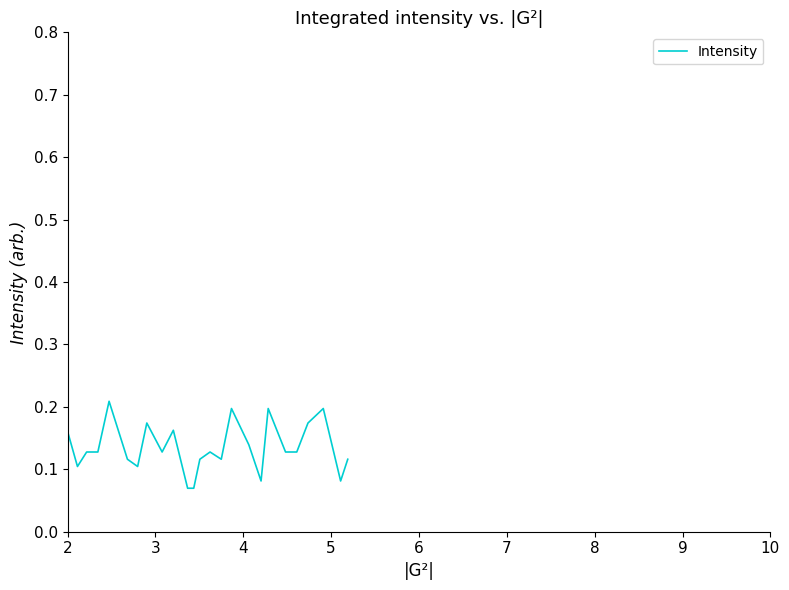

What is the value of the 29th point from the left?

0.1